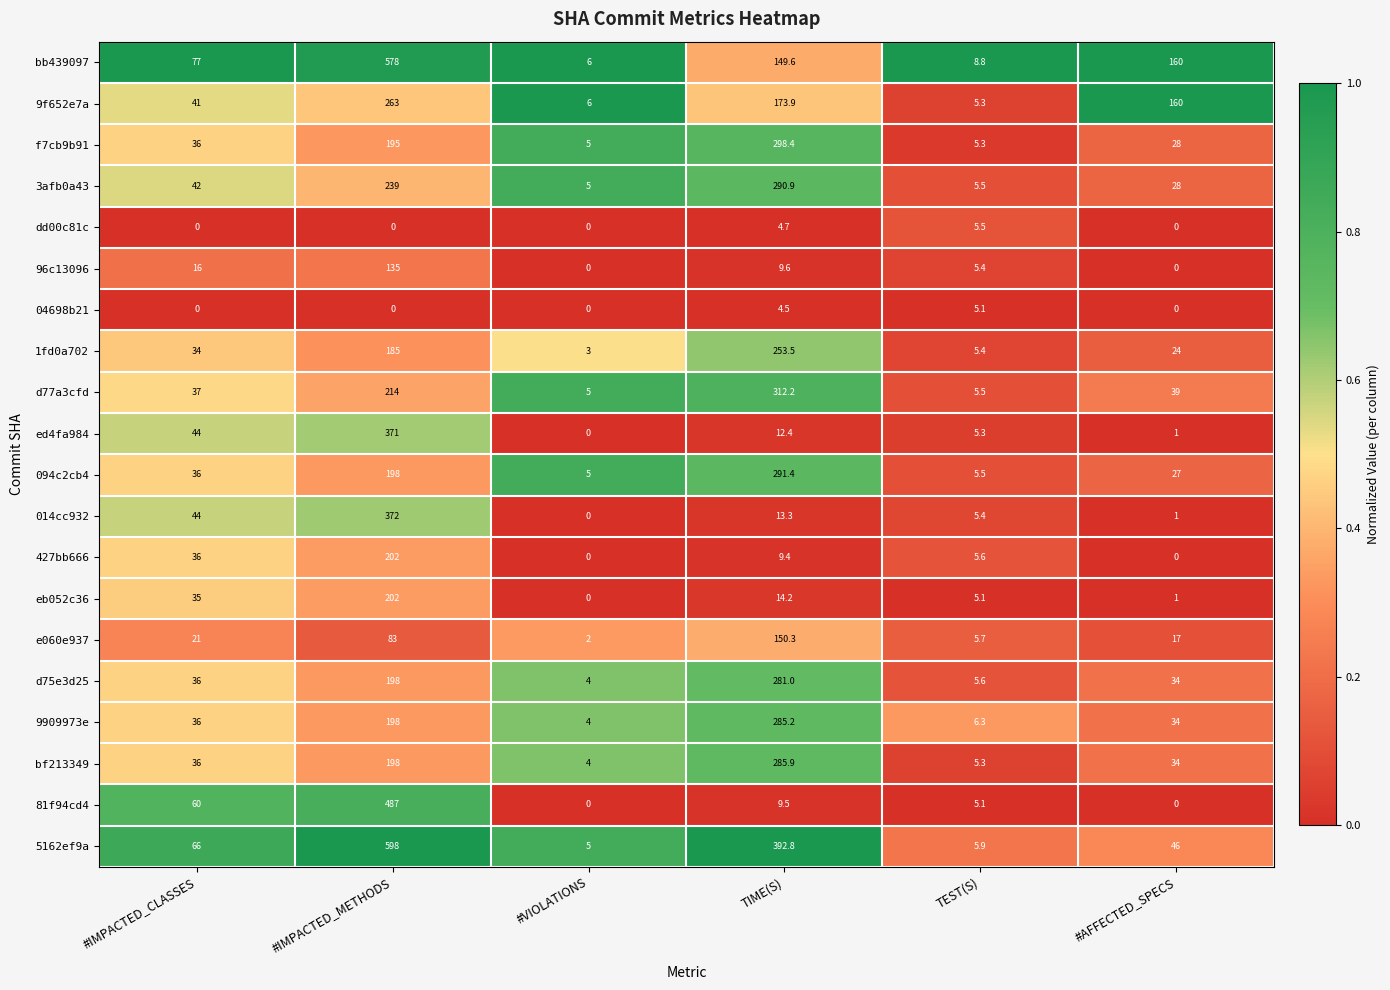

Which series changed the most between #IMPACTED_CLASSES and TEST(S)?

bb439097